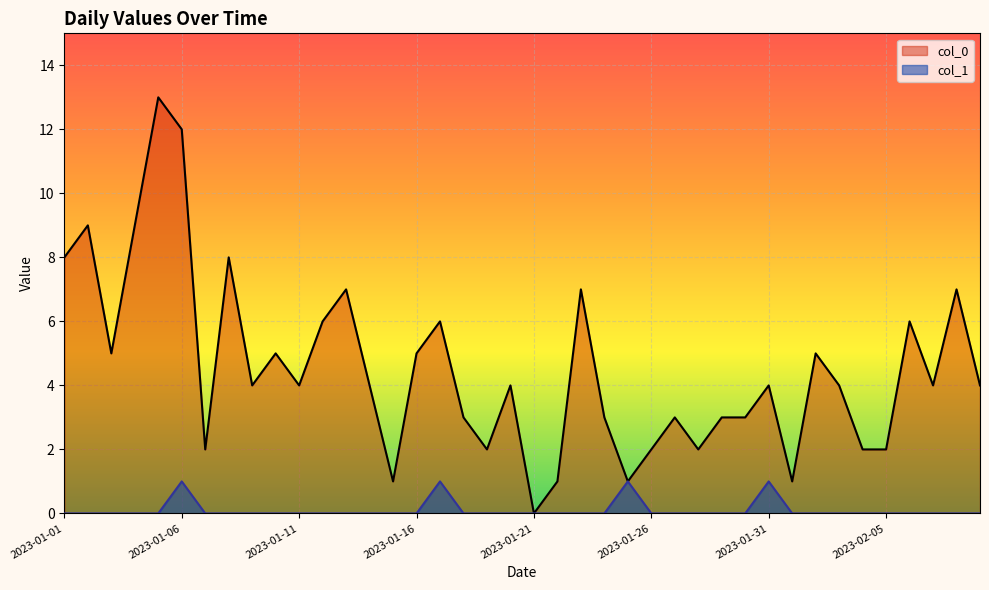

What is the value of the col_0 point at the 33rd from the left?

5